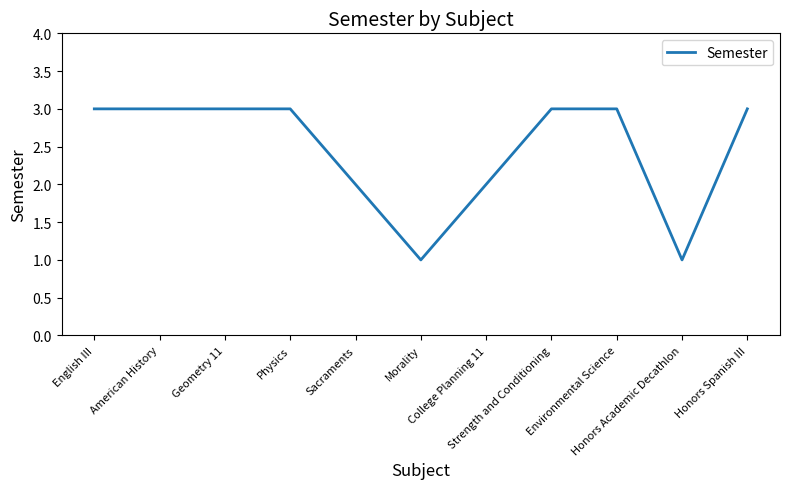

What is the maximum value shown in the chart?

3